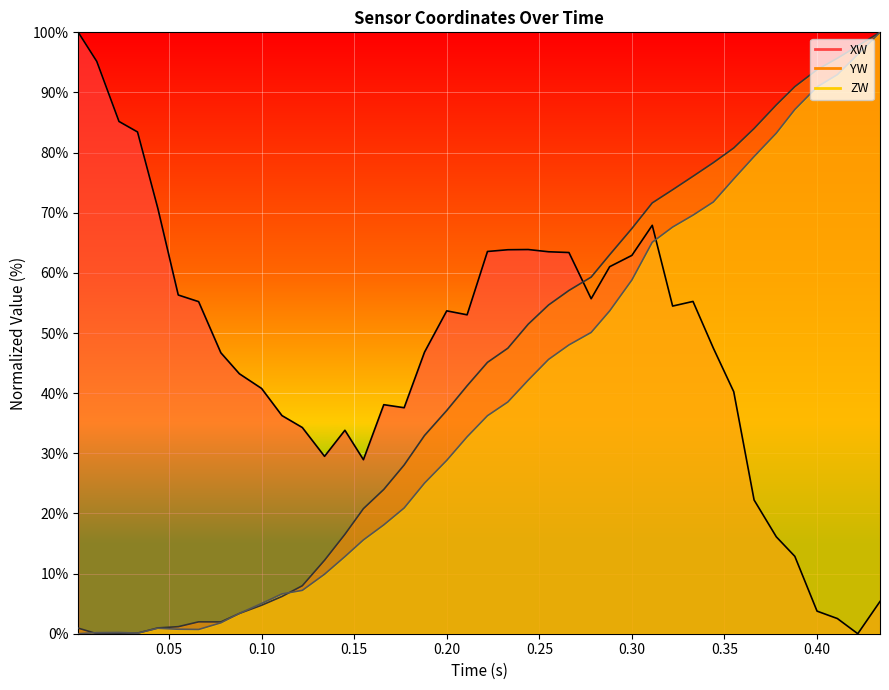

How many interior local peaks does the XW series have?

6